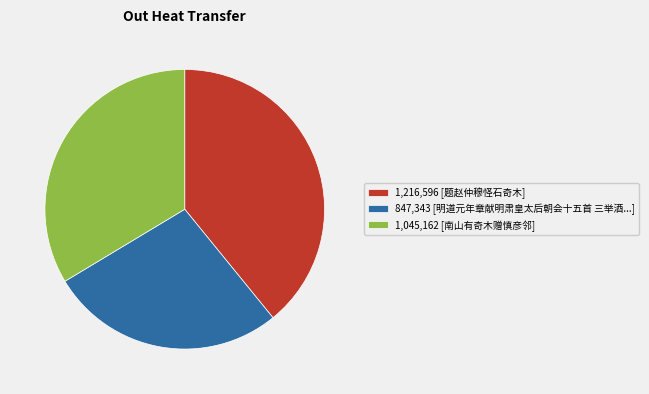

Rank the categories by value from highest to lowest.

1,216,596 [题赵仲穆怪石奇木], 1,045,162 [南山有奇木赠慎彦邻], 847,343 [明道元年章献明肃皇太后朝会十五首 三举酒...]